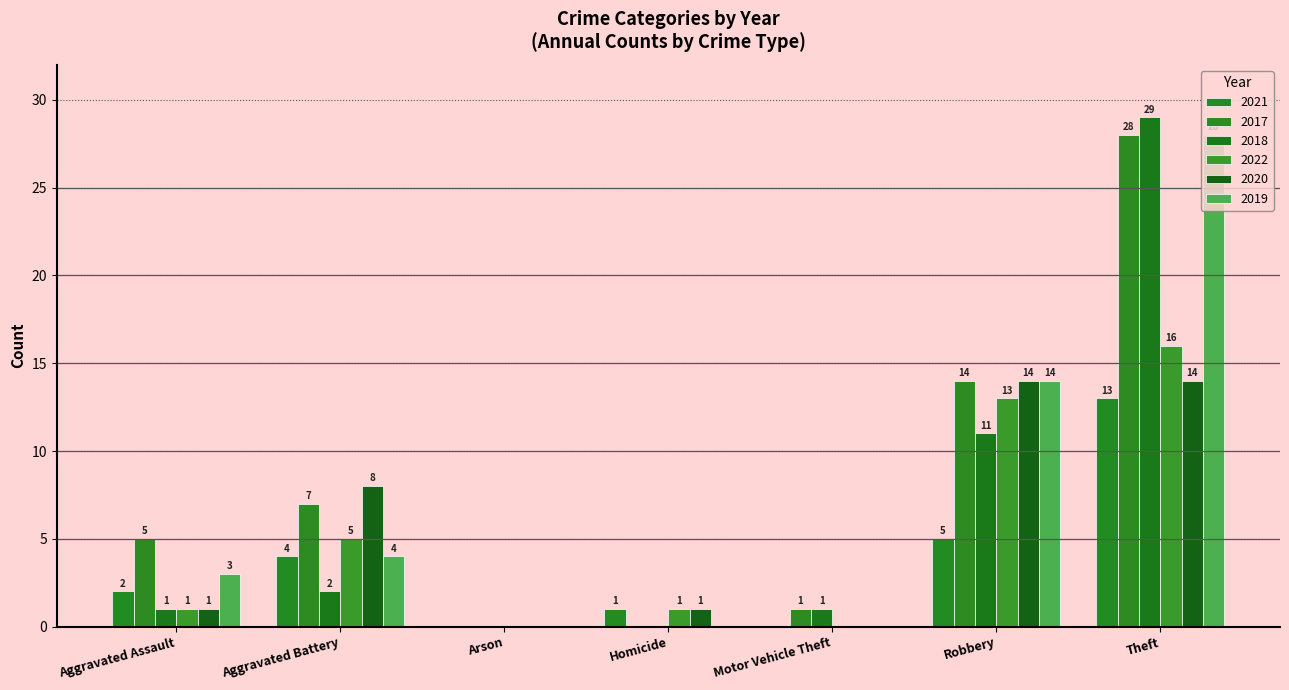

True or false: 2022 has a value of 5 at Aggravated Battery.

True